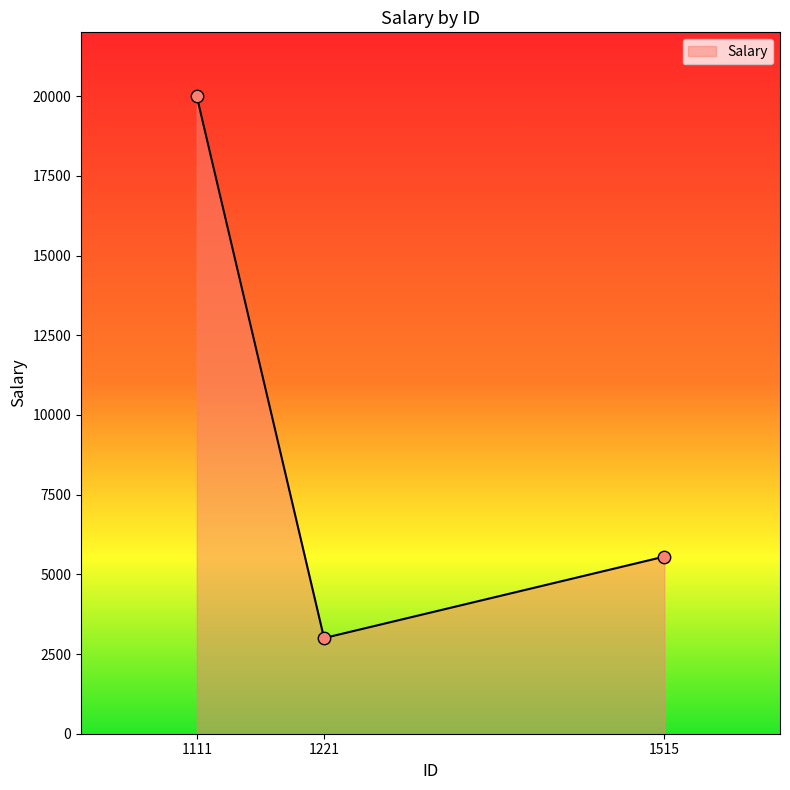

What is the change in value from 1221 to 1515?

+2555